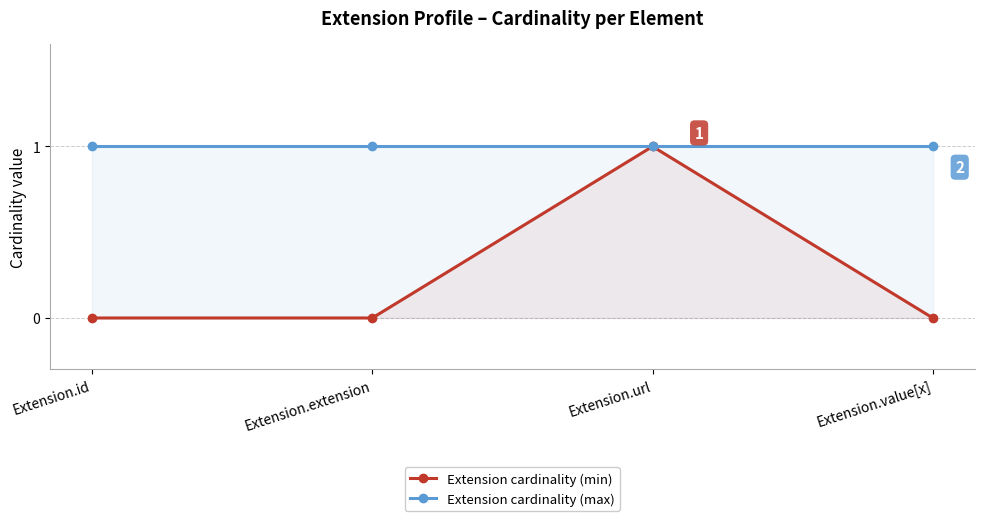

Which has a higher value, Extension.value[x] or Extension.extension?

Extension.value[x]